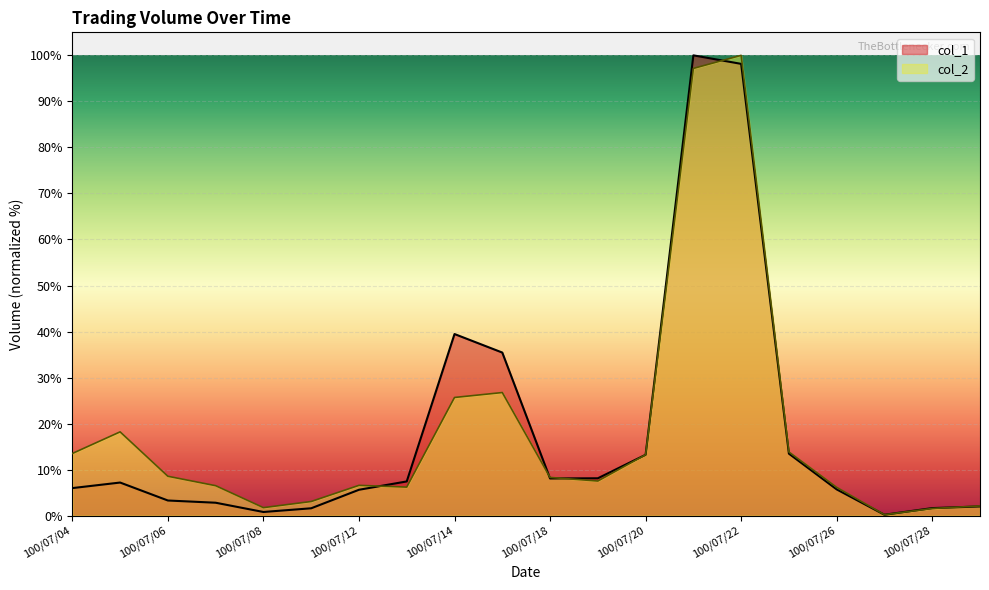

Is it true that col_1 equals 19.3 at 100/07/20?

False